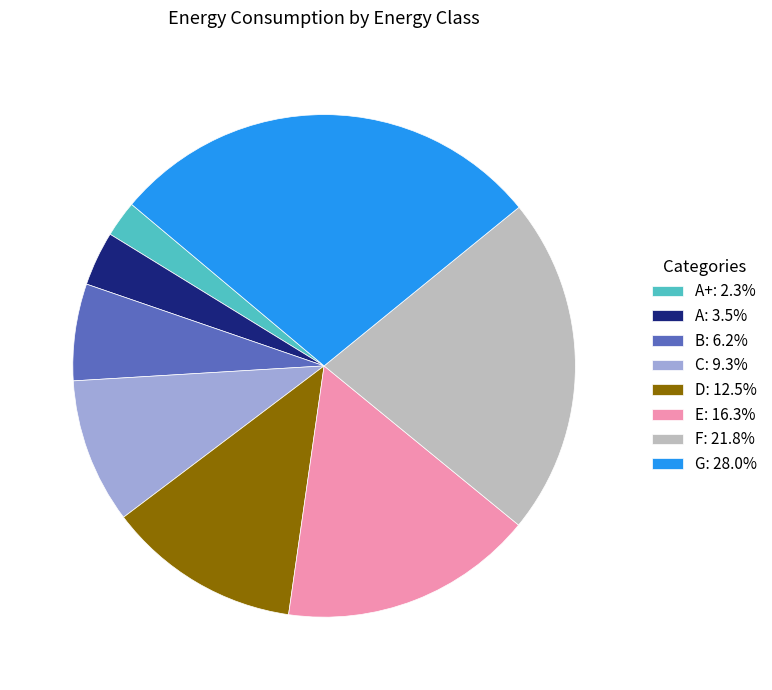

Count the number of slices in the pie.

8